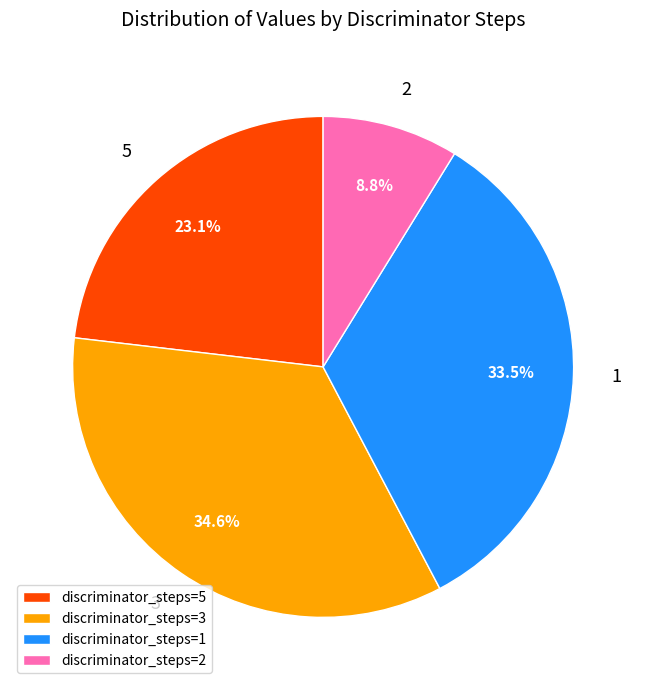

Is discriminator_steps=2 the majority of the pie?

No